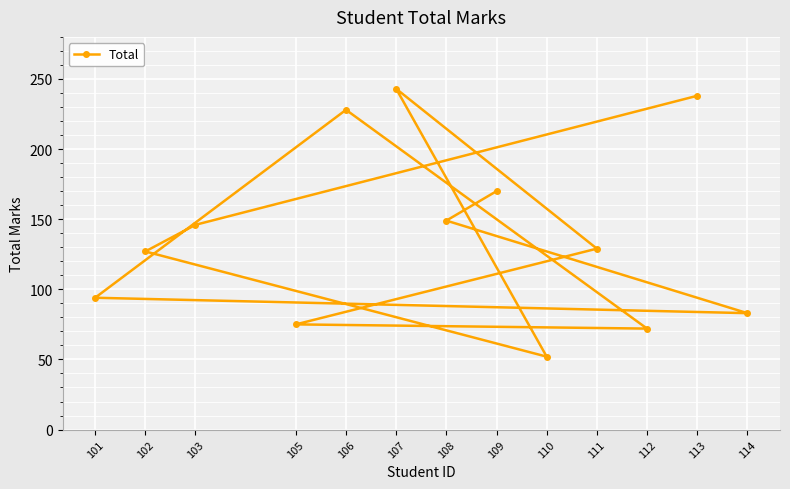

Between 101 and 112, which is larger?

101